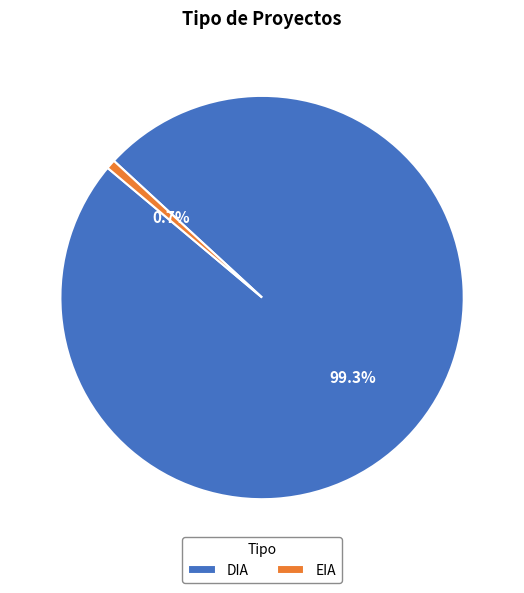

How much of the chart is everything except DIA?

0.7%